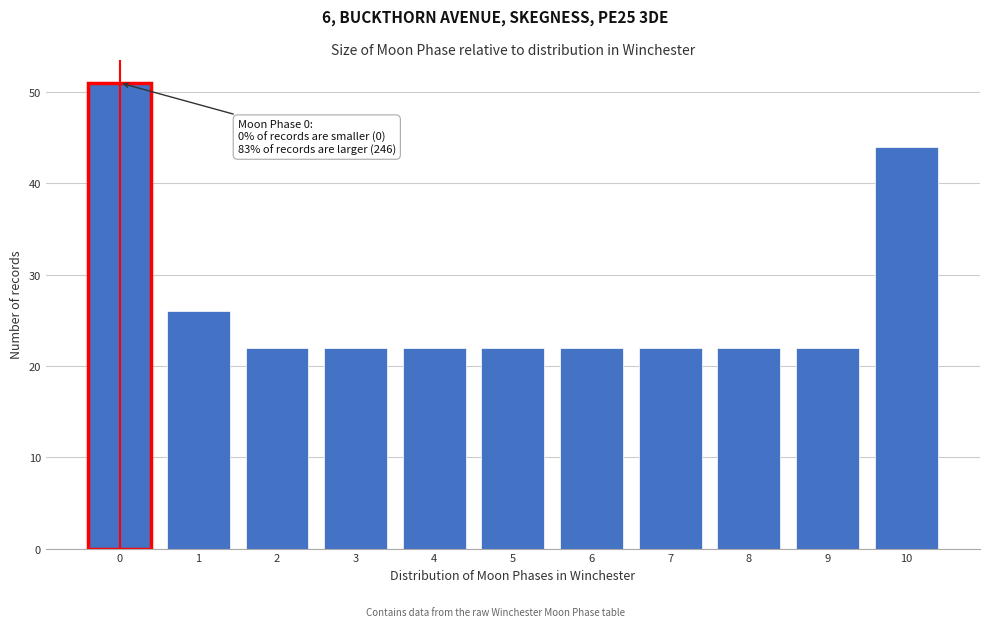

Reading left to right, what are all the values shown in this chart?

0=51	1=26	2=22	3=22	4=22	5=22	6=22	7=22	8=22	9=22	10=44